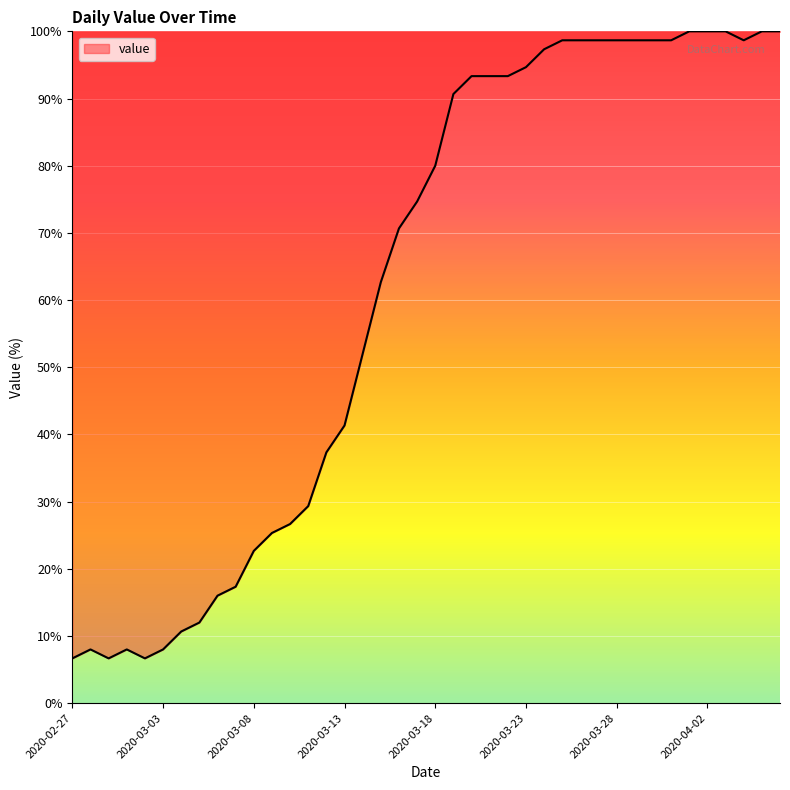

What is the difference between the maximum and minimum values?

93.3